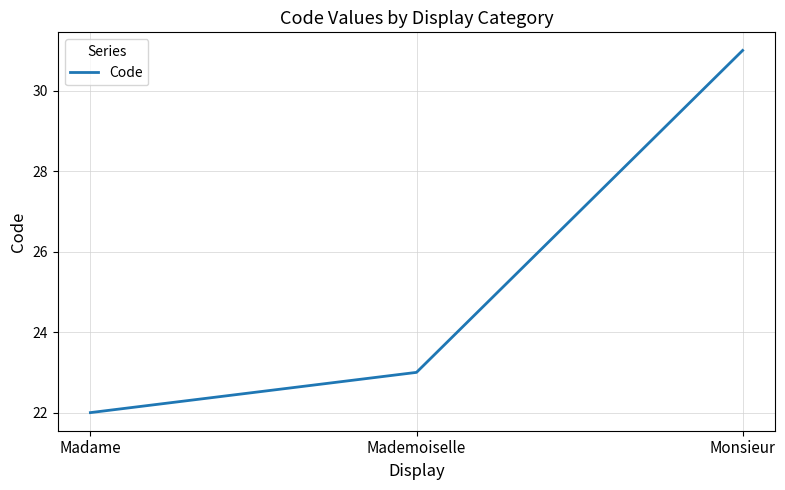

What is the approximate value at Monsieur?

31